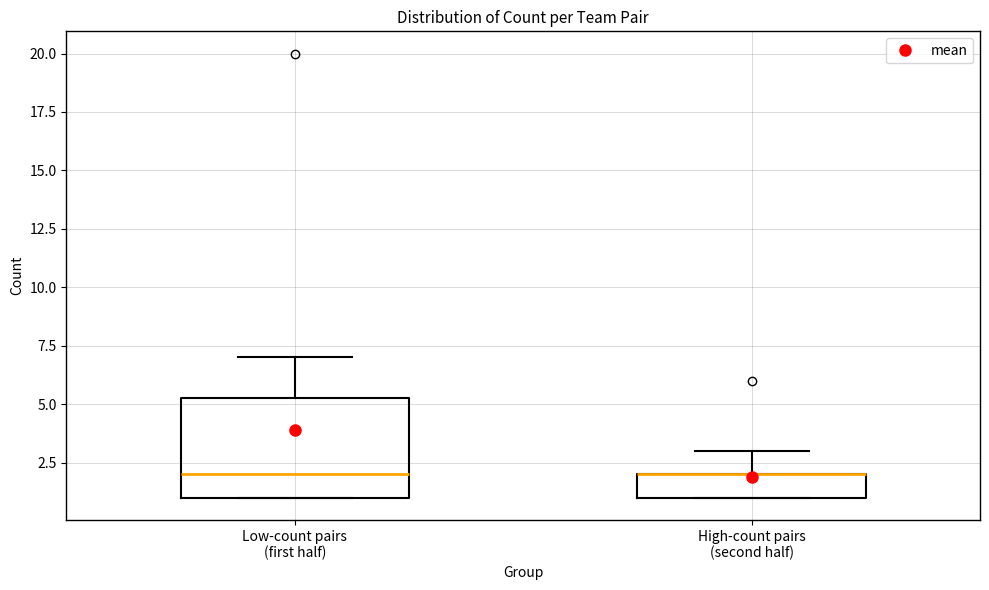

Reading left to right, transcribe this box plot: for each box, give where its median line is, the range the box spans, and where its two whiskers end, as read against the y-axis. The values are not printed on the chart, so give them approximately, as read against the axis.

Low-count pairs (first half): median 2.0, box 1.0 to 5.5, whiskers 1.0 to 7.0
High-count pairs (second half): median 2.0 (drawn on the box's upper edge), box 1.0 to 2.0, whiskers 1.0 to 3.0